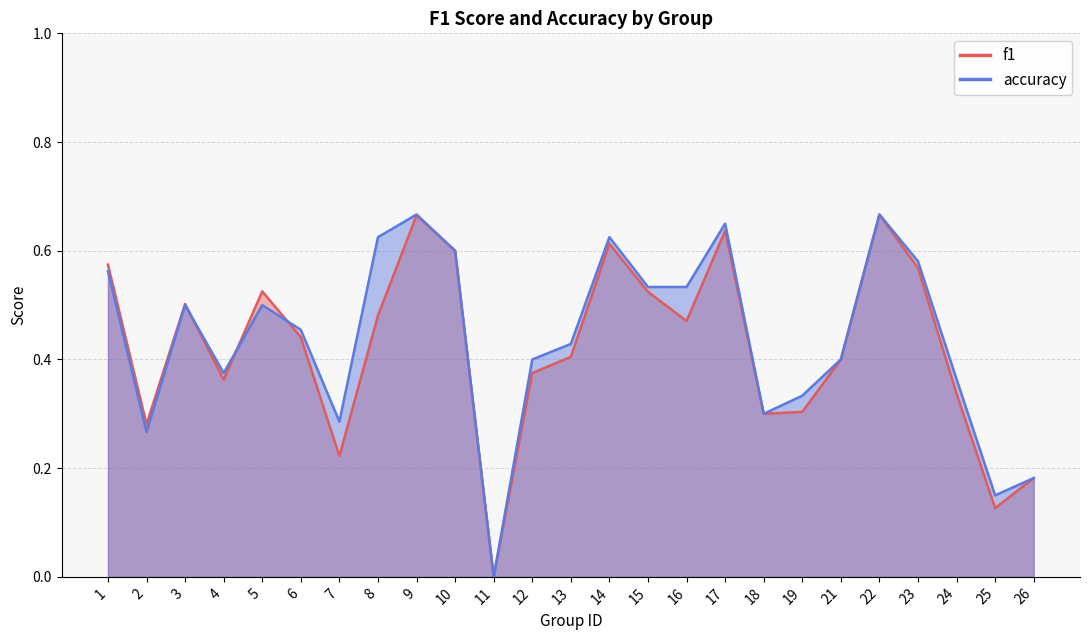

Which series changed the most between 1 and 9?

accuracy